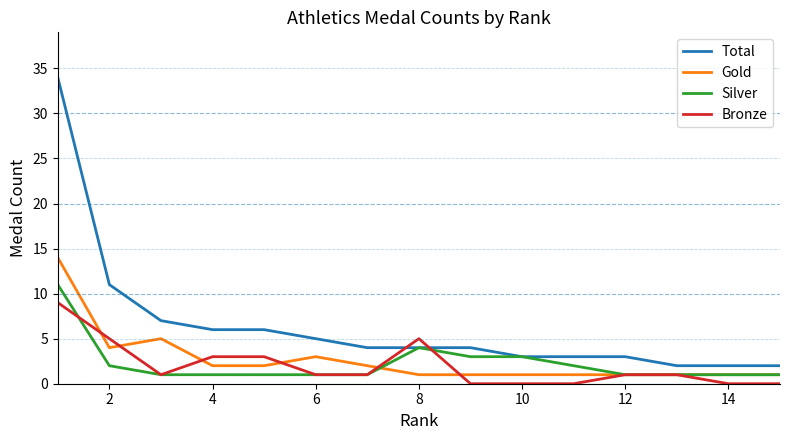

What is the sum of all Bronze values?

30